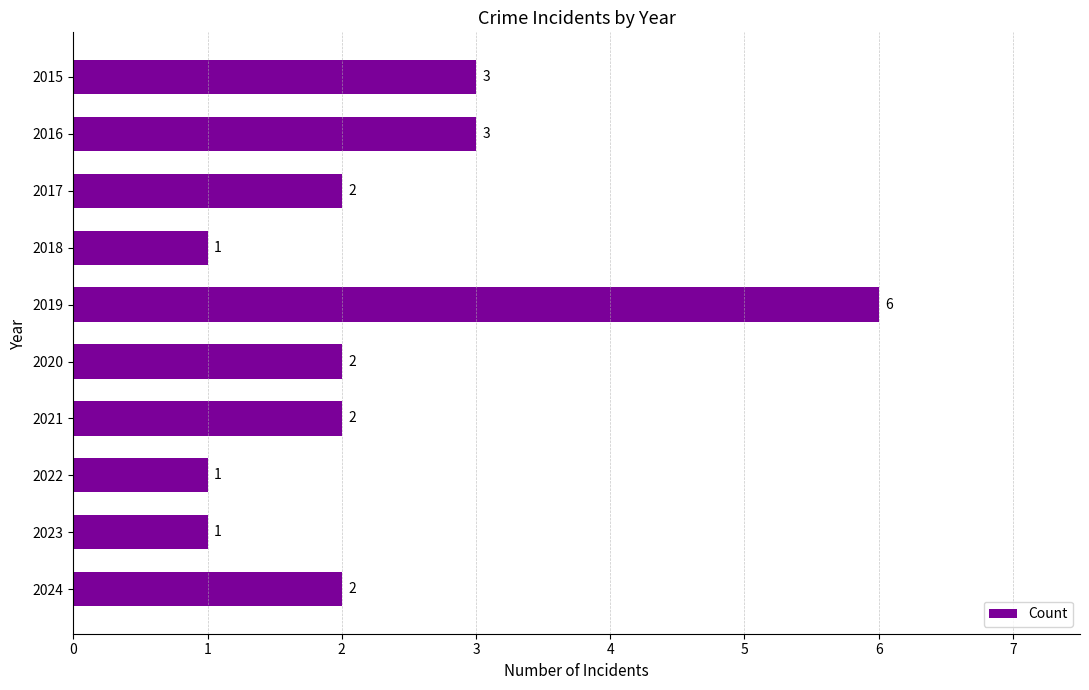

What is the difference between the maximum and minimum values?

5